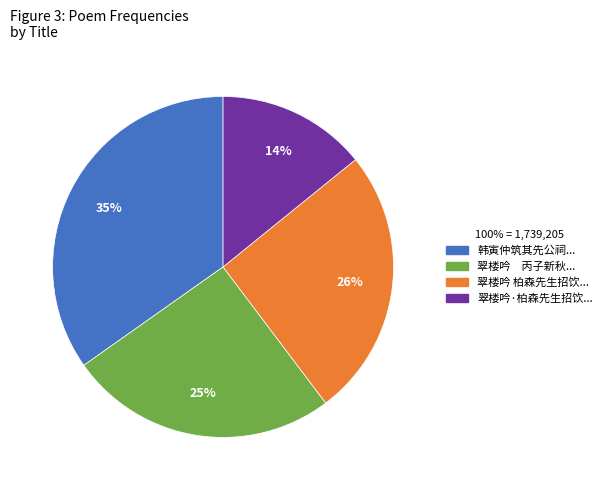

To the nearest percent, what is the average slice percentage?

25%